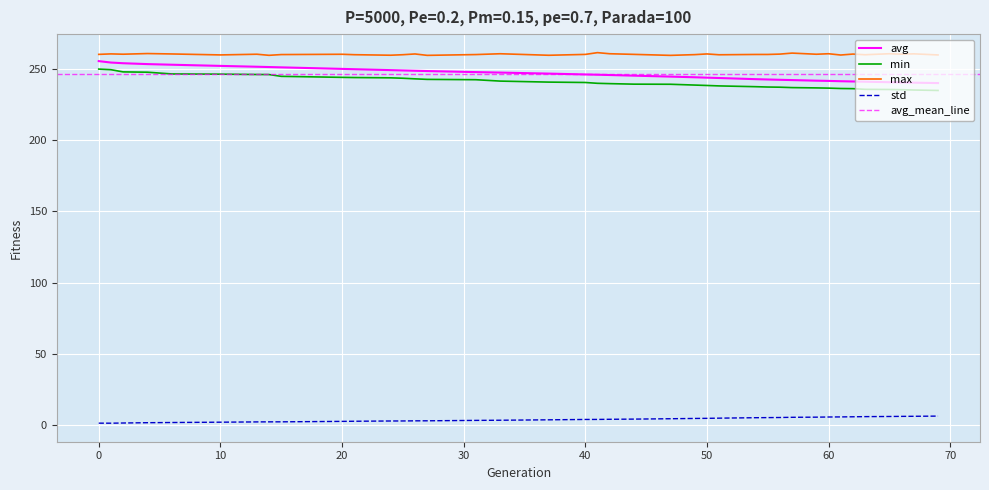

True or false: avg and std cross at least once.

False